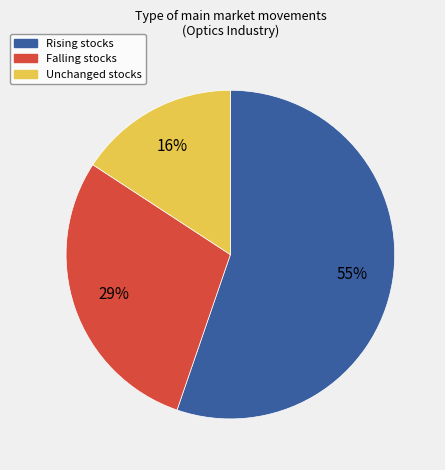

To the nearest percent, what is the difference between the largest and smallest slice percentages?

39%